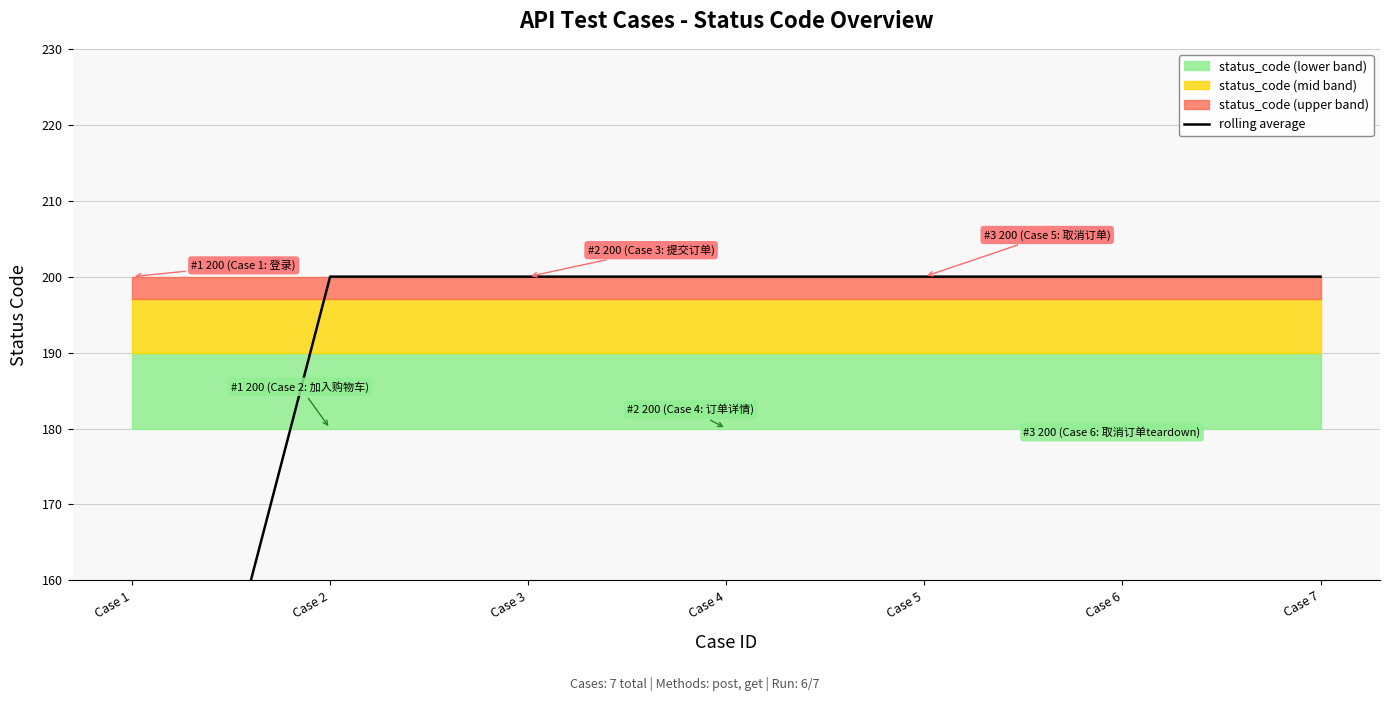

List the labels in order of value, smallest first.

Case 1, Case 2, Case 3, Case 4, Case 5, Case 6, Case 7